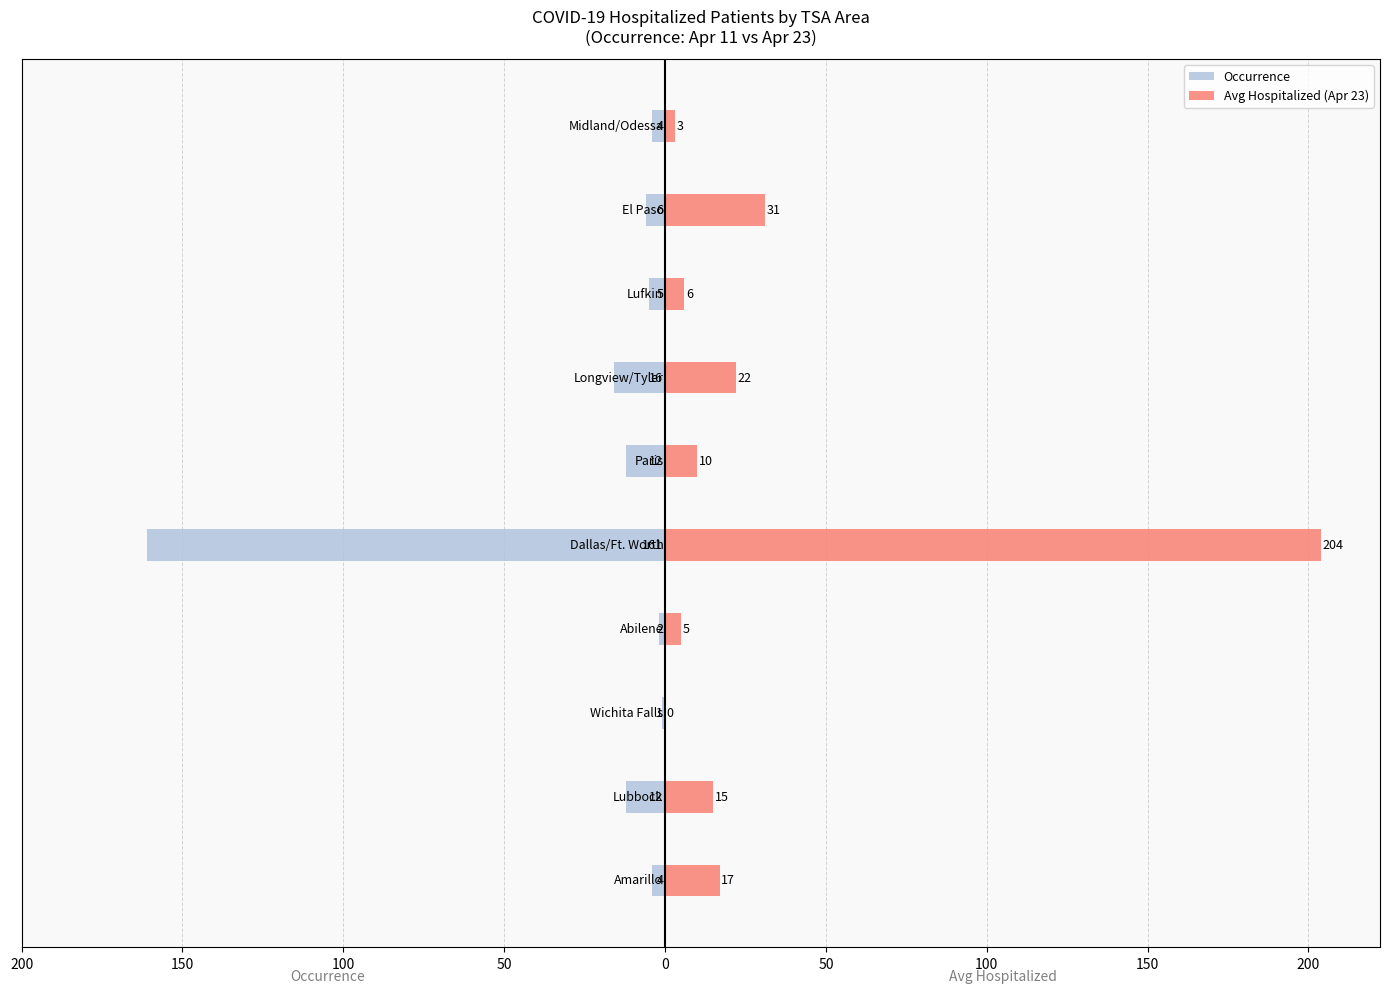

Rank the series at 50 from lowest to highest value.

Occurrence, Avg Hospitalized (Apr 23)